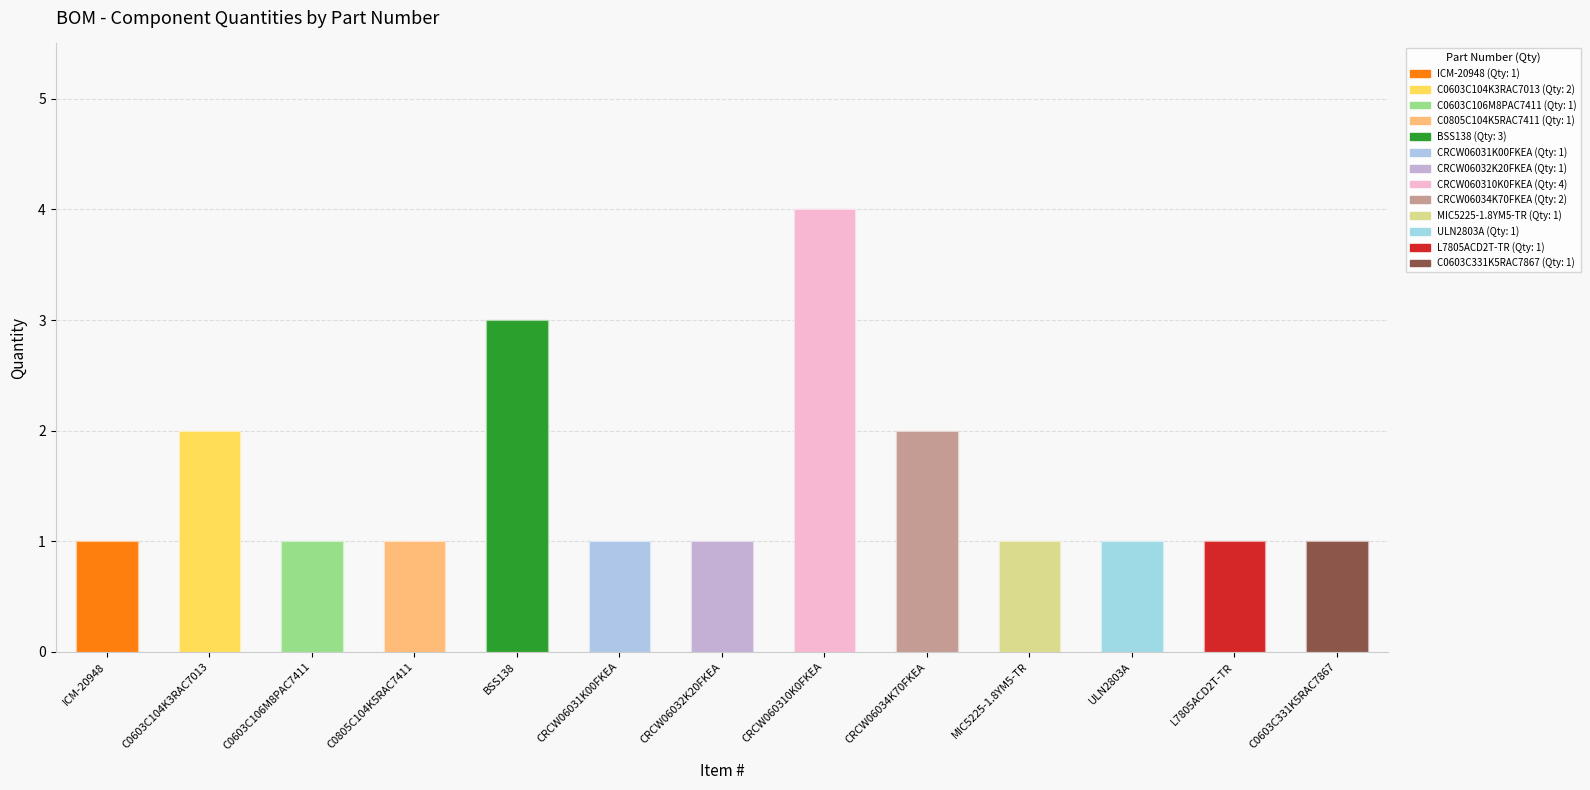

How many bars are there in total?

13